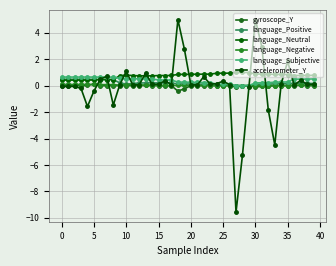

Is this an area chart (filled region under the line)?

No